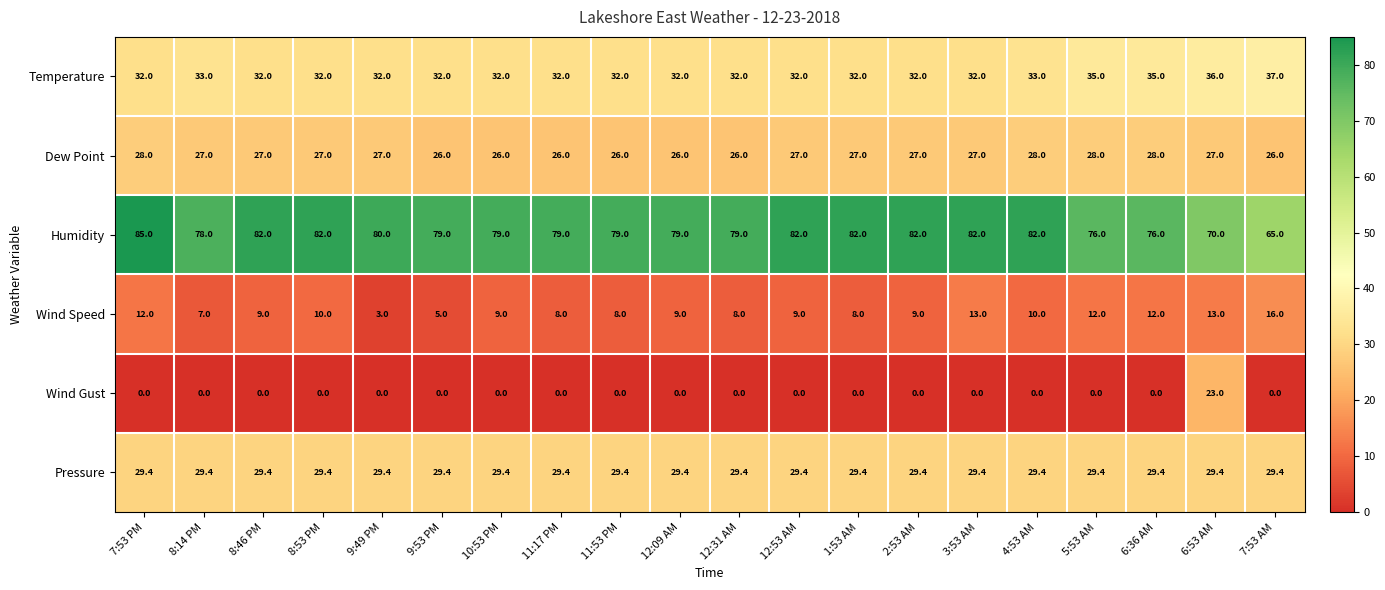

What is the difference between the maximum and minimum values in the Temperature series?

5.0